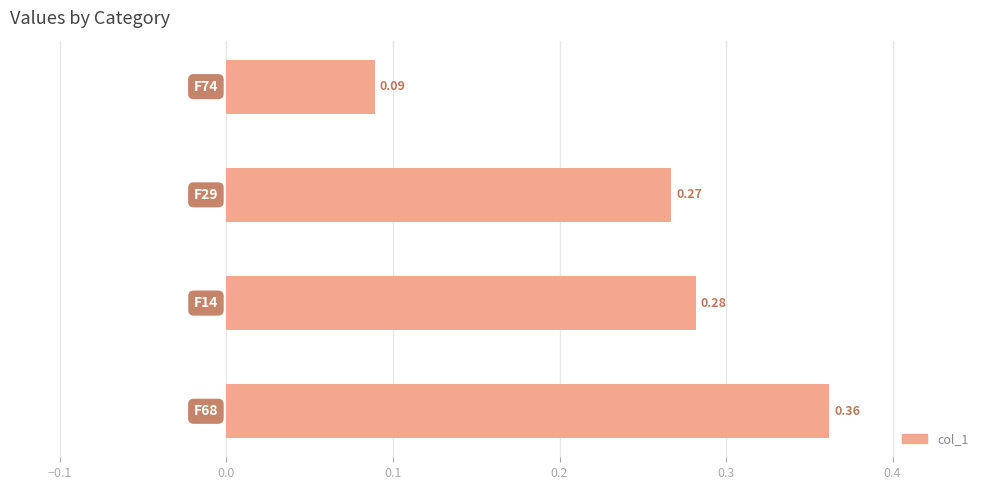

What is the sum of all values?

1.0